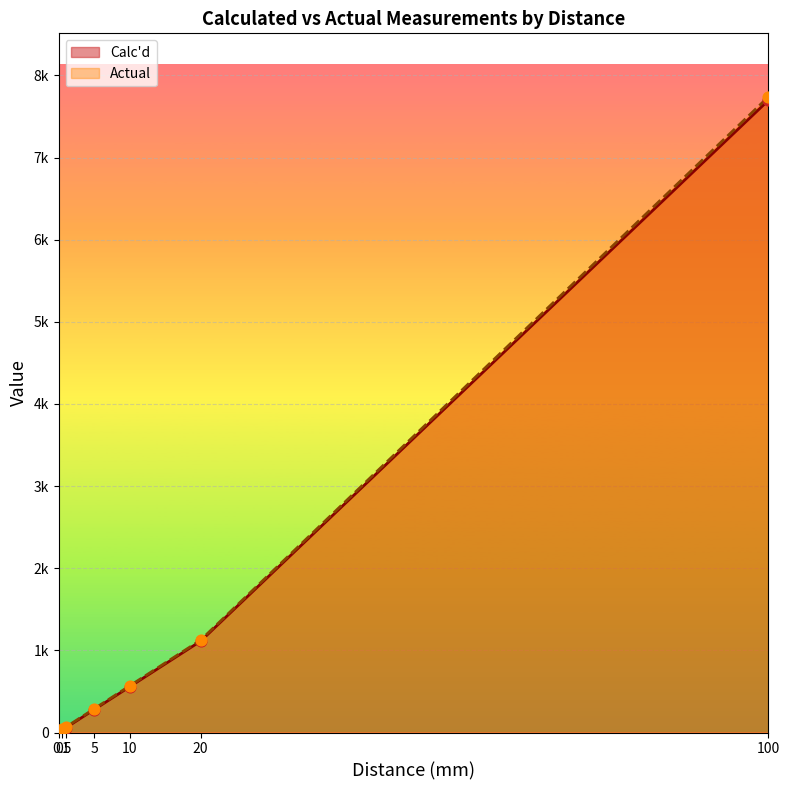

What are all the series names shown in the legend?

Calc'd, Actual